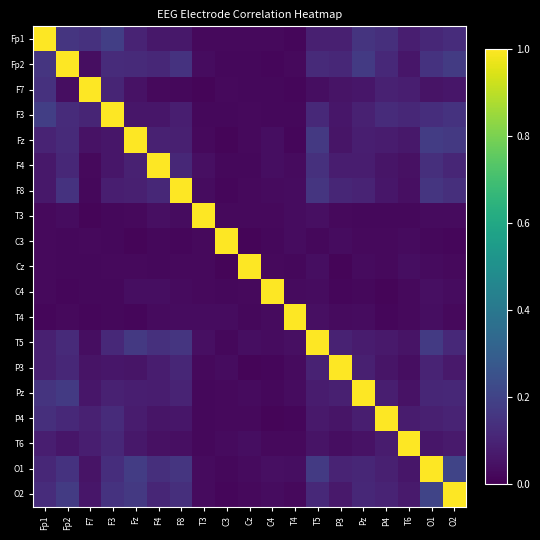

Reading left to right, transcribe all the data shown in this chart.

Fp1: Fp1=1.0	Fp2=0.2	F7=0.1	F3=0.2	Fz=0.1	F4=0.1	F8=0.1	T3=0.0	C3=0.0	Cz=0.0	C4=0.0	T4=0.0	T5=0.1	P3=0.1	Pz=0.1	P4=0.1	T6=0.1	O1=0.1	O2=0.1
Fp2: Fp1=0.2	Fp2=1.0	F7=0.0	F3=0.1	Fz=0.1	F4=0.1	F8=0.1	T3=0.0	C3=0.0	Cz=0.0	C4=0.0	T4=0.0	T5=0.1	P3=0.1	Pz=0.2	P4=0.1	T6=0.1	O1=0.1	O2=0.2
F7: Fp1=0.1	Fp2=0.0	F7=1.0	F3=0.1	Fz=0.0	F4=0.0	F8=0.0	T3=0.0	C3=0.0	Cz=0.0	C4=0.0	T4=0.0	T5=0.0	P3=0.1	Pz=0.1	P4=0.1	T6=0.1	O1=0.1	O2=0.1
F3: Fp1=0.2	Fp2=0.1	F7=0.1	F3=1.0	Fz=0.1	F4=0.1	F8=0.1	T3=0.0	C3=0.0	Cz=0.0	C4=0.0	T4=0.0	T5=0.1	P3=0.1	Pz=0.1	P4=0.1	T6=0.1	O1=0.1	O2=0.1
Fz: Fp1=0.1	Fp2=0.1	F7=0.0	F3=0.1	Fz=1.0	F4=0.1	F8=0.1	T3=0.0	C3=0.0	Cz=0.0	C4=0.0	T4=0.0	T5=0.2	P3=0.1	Pz=0.1	P4=0.1	T6=0.1	O1=0.2	O2=0.2
F4: Fp1=0.1	Fp2=0.1	F7=0.0	F3=0.1	Fz=0.1	F4=1.0	F8=0.1	T3=0.0	C3=0.0	Cz=0.0	C4=0.0	T4=0.0	T5=0.1	P3=0.1	Pz=0.1	P4=0.1	T6=0.0	O1=0.1	O2=0.1
F8: Fp1=0.1	Fp2=0.1	F7=0.0	F3=0.1	Fz=0.1	F4=0.1	F8=1.0	T3=0.0	C3=0.0	Cz=0.0	C4=0.0	T4=0.0	T5=0.2	P3=0.1	Pz=0.1	P4=0.1	T6=0.0	O1=0.2	O2=0.1
T3: Fp1=0.0	Fp2=0.0	F7=0.0	F3=0.0	Fz=0.0	F4=0.0	F8=0.0	T3=1.0	C3=0.0	Cz=0.0	C4=0.0	T4=0.0	T5=0.0	P3=0.0	Pz=0.0	P4=0.0	T6=0.0	O1=0.0	O2=0.0
C3: Fp1=0.0	Fp2=0.0	F7=0.0	F3=0.0	Fz=0.0	F4=0.0	F8=0.0	T3=0.0	C3=1.0	Cz=0.0	C4=0.0	T4=0.0	T5=0.0	P3=0.0	Pz=0.0	P4=0.0	T6=0.0	O1=0.0	O2=0.0
Cz: Fp1=0.0	Fp2=0.0	F7=0.0	F3=0.0	Fz=0.0	F4=0.0	F8=0.0	T3=0.0	C3=0.0	Cz=1.0	C4=0.0	T4=0.0	T5=0.0	P3=0.0	Pz=0.0	P4=0.0	T6=0.0	O1=0.0	O2=0.0
C4: Fp1=0.0	Fp2=0.0	F7=0.0	F3=0.0	Fz=0.0	F4=0.0	F8=0.0	T3=0.0	C3=0.0	Cz=0.0	C4=1.0	T4=0.0	T5=0.0	P3=0.0	Pz=0.0	P4=0.0	T6=0.0	O1=0.0	O2=0.0
T4: Fp1=0.0	Fp2=0.0	F7=0.0	F3=0.0	Fz=0.0	F4=0.0	F8=0.0	T3=0.0	C3=0.0	Cz=0.0	C4=0.0	T4=1.0	T5=0.0	P3=0.0	Pz=0.0	P4=0.0	T6=0.0	O1=0.0	O2=0.0
T5: Fp1=0.1	Fp2=0.1	F7=0.0	F3=0.1	Fz=0.2	F4=0.1	F8=0.2	T3=0.0	C3=0.0	Cz=0.0	C4=0.0	T4=0.0	T5=1.0	P3=0.1	Pz=0.1	P4=0.1	T6=0.1	O1=0.2	O2=0.1
P3: Fp1=0.1	Fp2=0.1	F7=0.1	F3=0.1	Fz=0.1	F4=0.1	F8=0.1	T3=0.0	C3=0.0	Cz=0.0	C4=0.0	T4=0.0	T5=0.1	P3=1.0	Pz=0.1	P4=0.1	T6=0.0	O1=0.1	O2=0.1
Pz: Fp1=0.1	Fp2=0.2	F7=0.1	F3=0.1	Fz=0.1	F4=0.1	F8=0.1	T3=0.0	C3=0.0	Cz=0.0	C4=0.0	T4=0.0	T5=0.1	P3=0.1	Pz=1.0	P4=0.1	T6=0.0	O1=0.1	O2=0.1
P4: Fp1=0.1	Fp2=0.1	F7=0.1	F3=0.1	Fz=0.1	F4=0.1	F8=0.1	T3=0.0	C3=0.0	Cz=0.0	C4=0.0	T4=0.0	T5=0.1	P3=0.1	Pz=0.1	P4=1.0	T6=0.1	O1=0.1	O2=0.1
T6: Fp1=0.1	Fp2=0.1	F7=0.1	F3=0.1	Fz=0.1	F4=0.0	F8=0.0	T3=0.0	C3=0.0	Cz=0.0	C4=0.0	T4=0.0	T5=0.1	P3=0.0	Pz=0.0	P4=0.1	T6=1.0	O1=0.1	O2=0.1
O1: Fp1=0.1	Fp2=0.1	F7=0.1	F3=0.1	Fz=0.2	F4=0.1	F8=0.2	T3=0.0	C3=0.0	Cz=0.0	C4=0.0	T4=0.0	T5=0.2	P3=0.1	Pz=0.1	P4=0.1	T6=0.1	O1=1.0	O2=0.2
O2: Fp1=0.1	Fp2=0.2	F7=0.1	F3=0.1	Fz=0.2	F4=0.1	F8=0.1	T3=0.0	C3=0.0	Cz=0.0	C4=0.0	T4=0.0	T5=0.1	P3=0.1	Pz=0.1	P4=0.1	T6=0.1	O1=0.2	O2=1.0